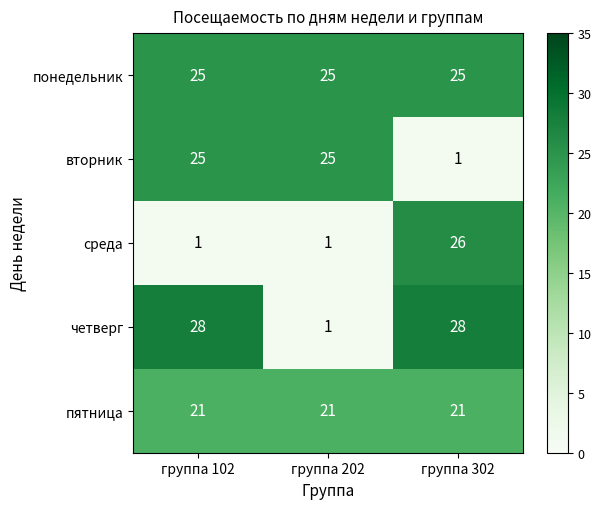

What is the difference between the maximum and minimum values in the четверг series?

27